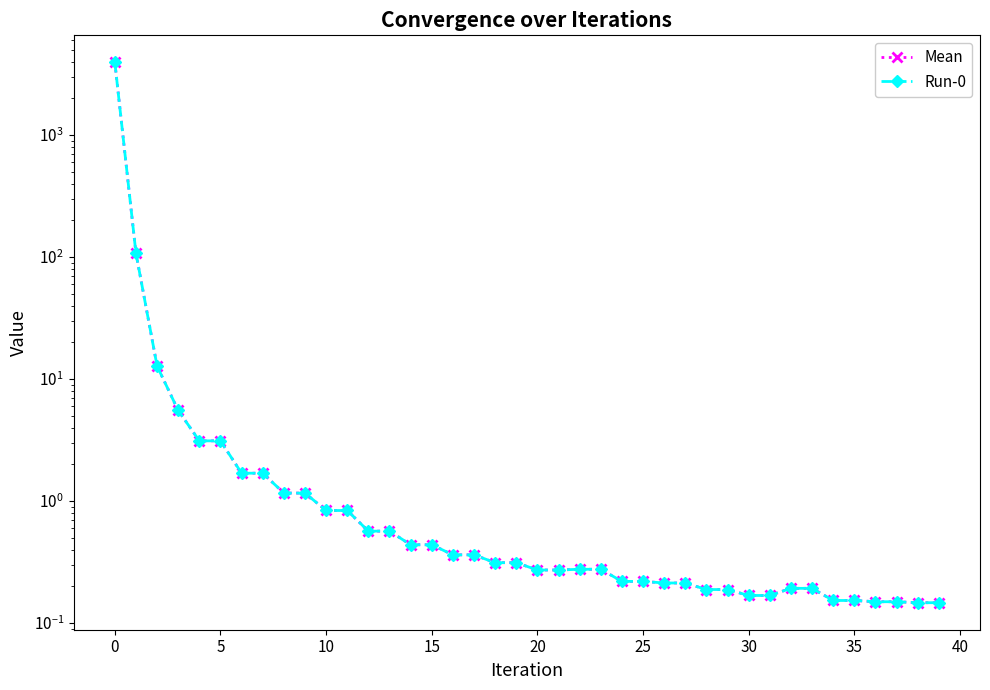

True or false: Mean and Run-0 intersect in this chart.

False